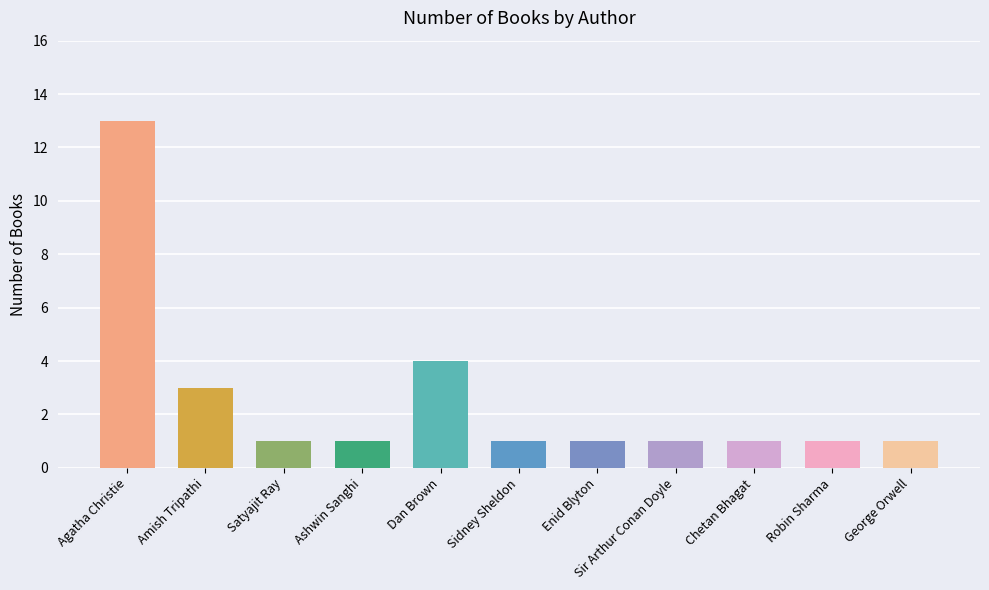

Rank the categories by value from lowest to highest.

Satyajit Ray, Ashwin Sanghi, Sidney Sheldon, Enid Blyton, Sir Arthur Conan Doyle, Chetan Bhagat, Robin Sharma, George Orwell, Amish Tripathi, Dan Brown, Agatha Christie